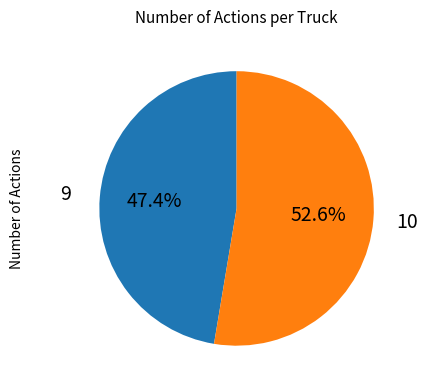

Does any single category account for the majority?

Yes